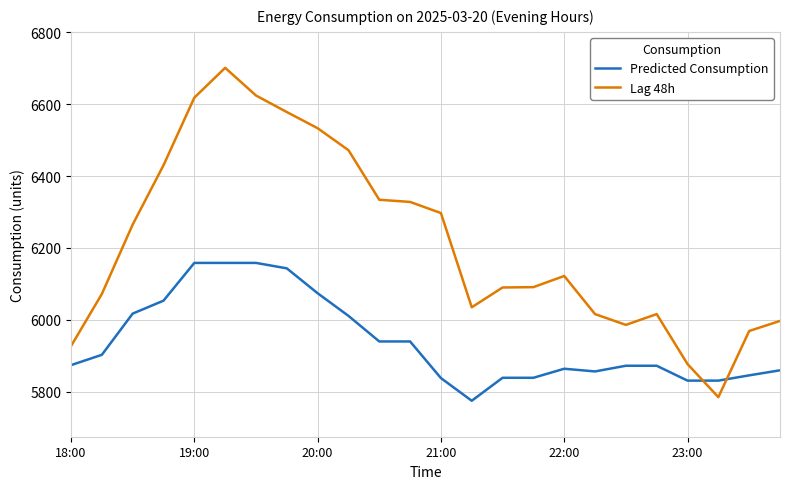

Which series has the largest range (max minus min)?

Lag 48h